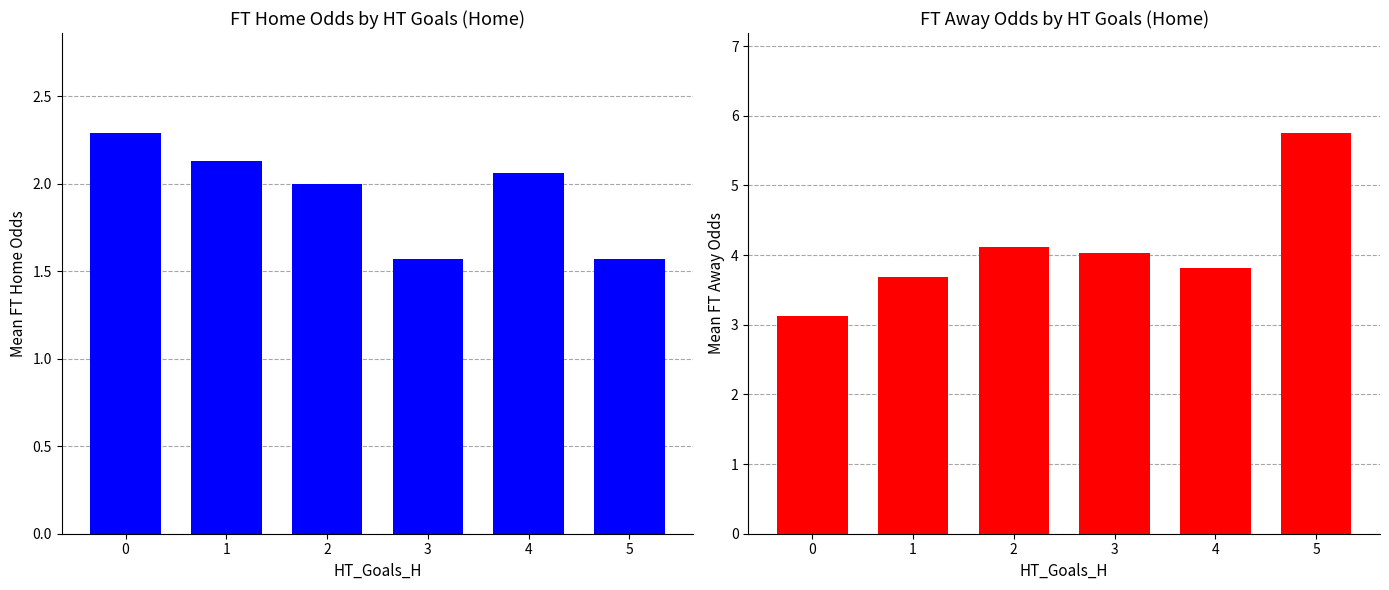

What is the value of the Mean FT_Odds_H by HT_Goals_H bar at the 1st from the left?

2.3